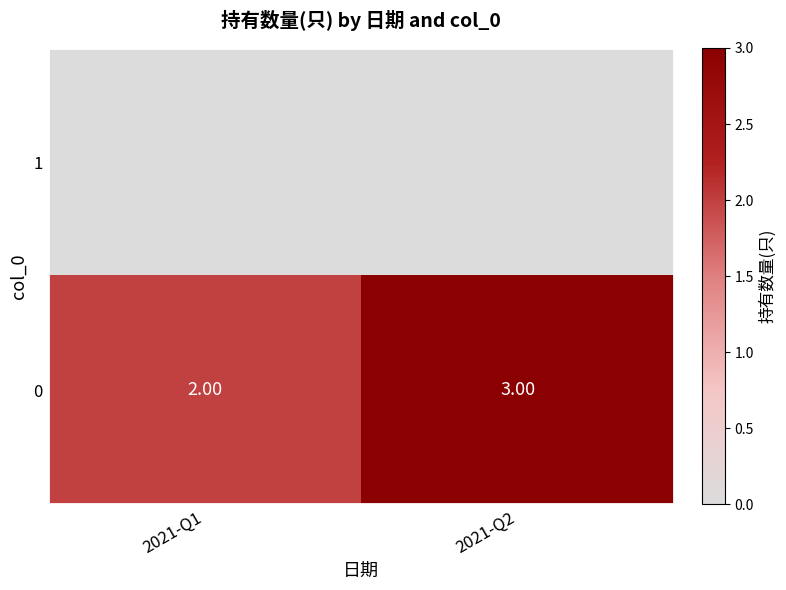

List the labels in order of value, largest first.

2021-Q2, 2021-Q1